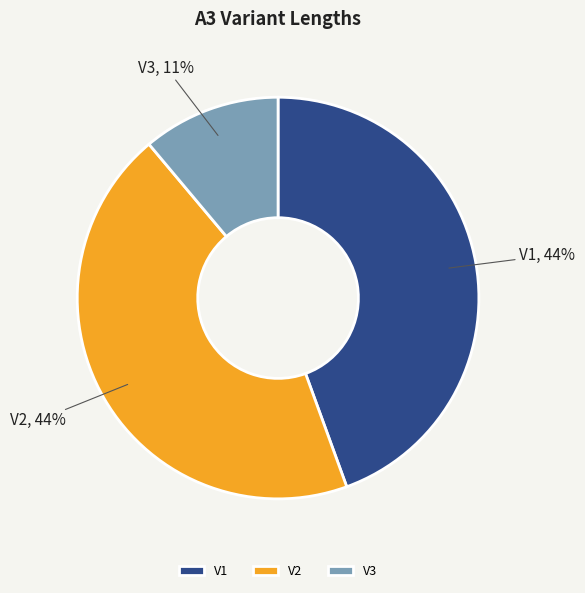

Which category has the smallest portion of the pie?

V3